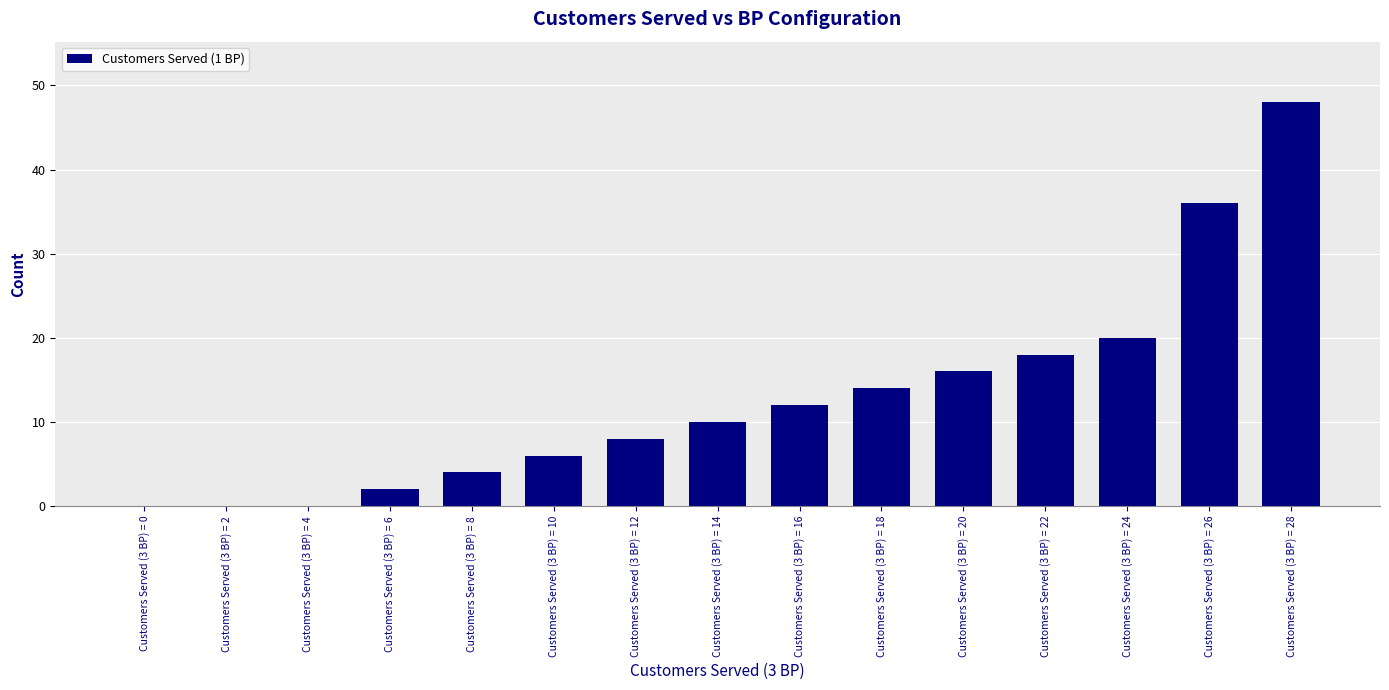

What is the sum of all values?

194